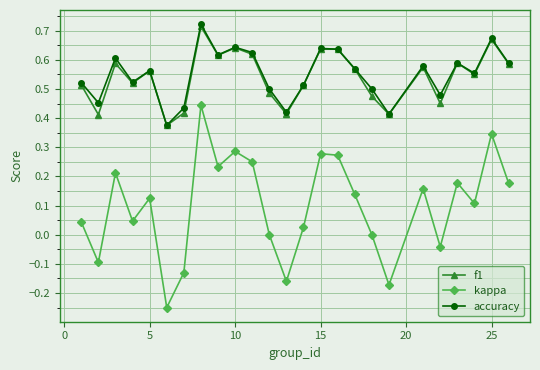

How many interior local peaks does the kappa series have?

8